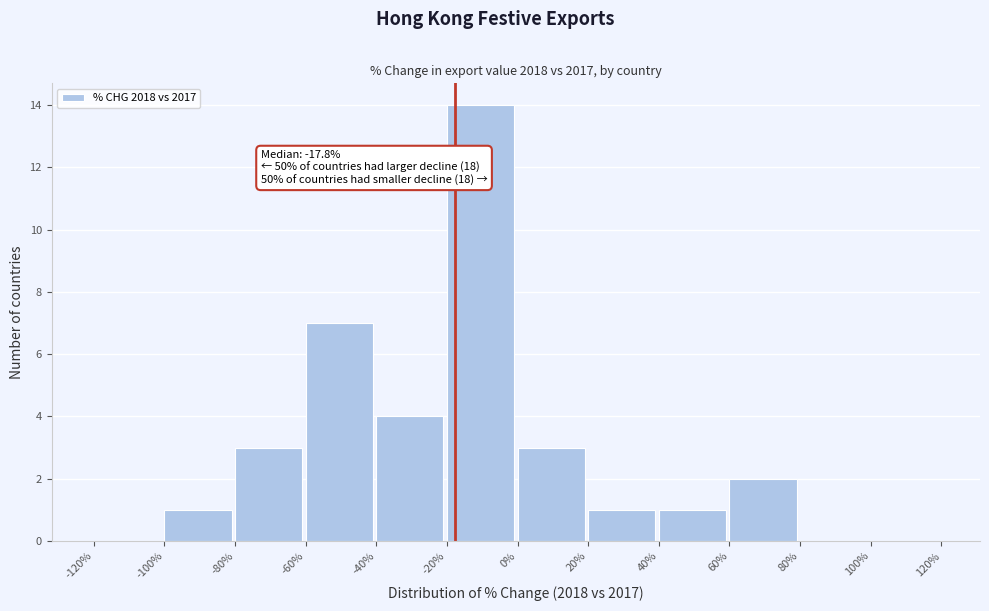

Over which range of the x-axis is the bar tallest?

-20% to 0%